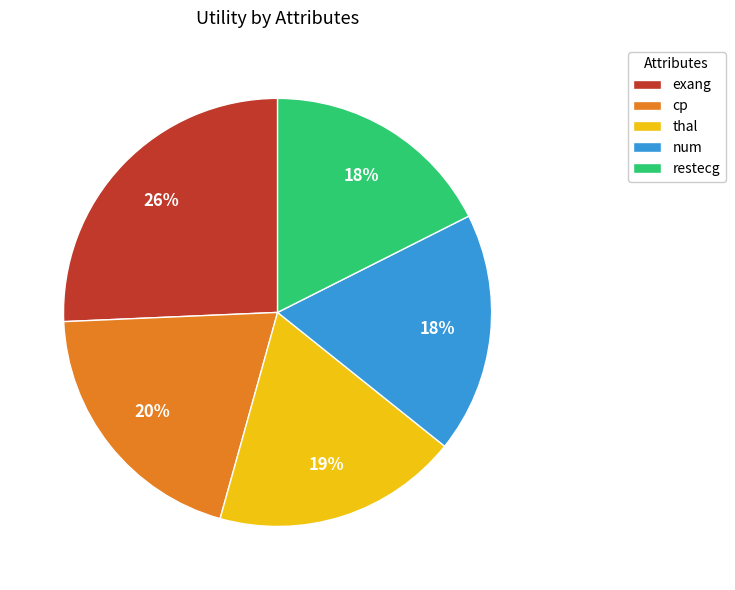

Between cp and exang, which is larger?

exang